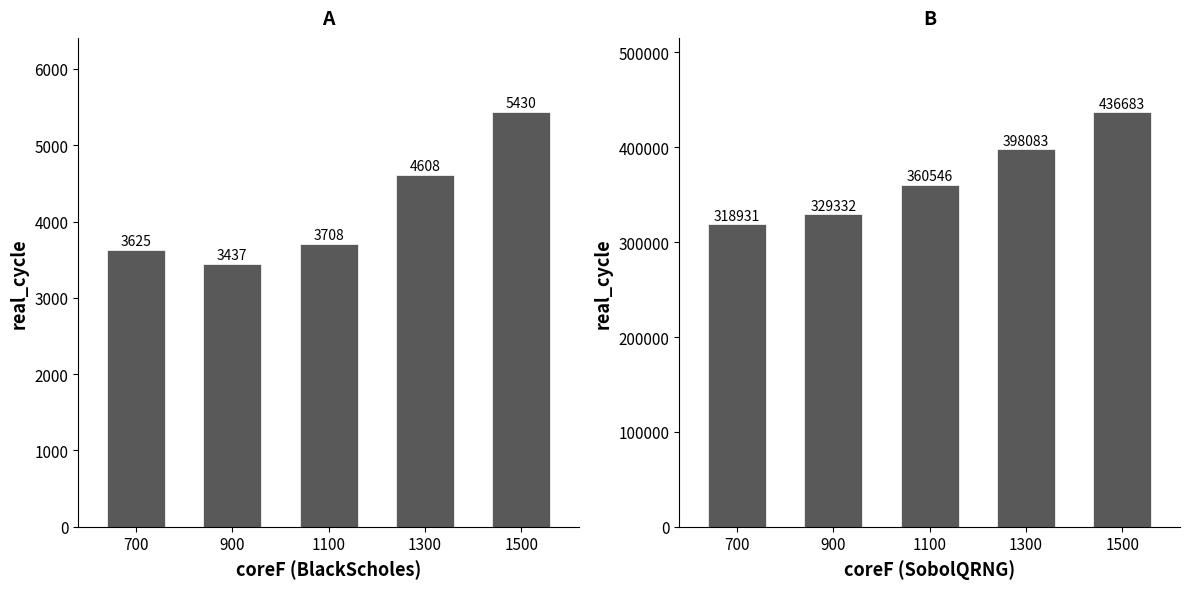

Rank the series by their average value, from highest to lowest.

SobolQRNG real_cycle, BlackScholes real_cycle